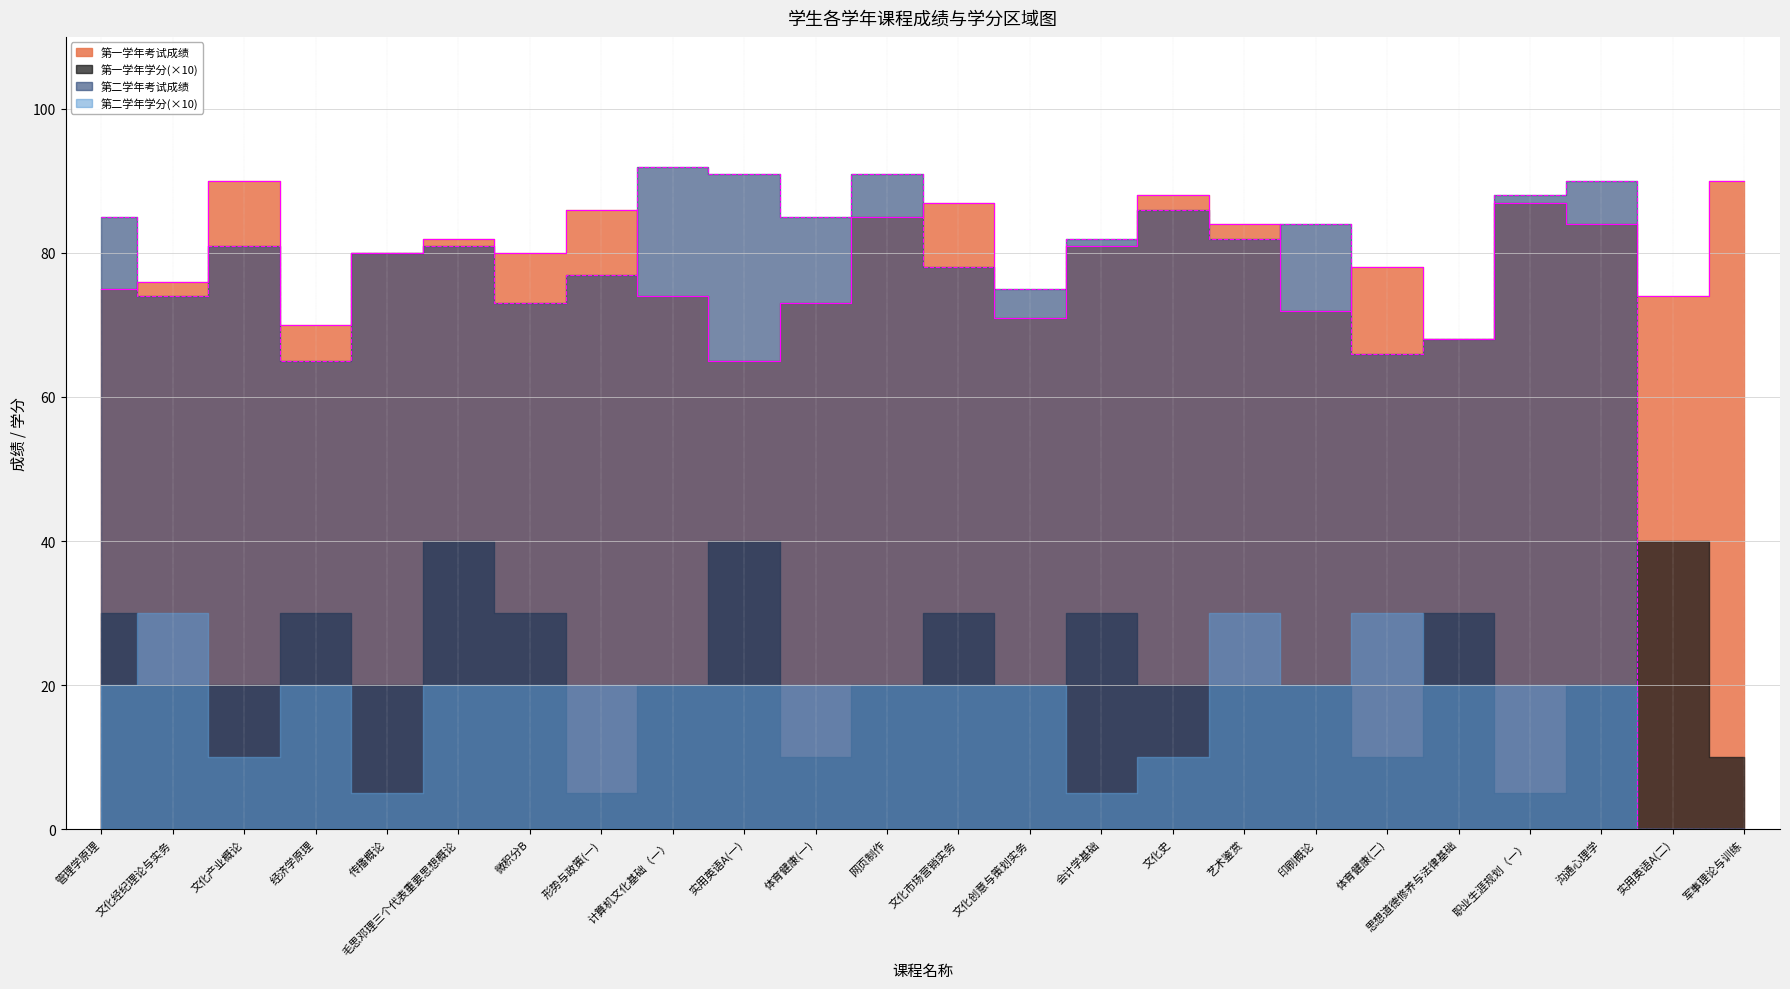

Where do 第一学年考试成绩 and 第二学年考试成绩 first cross each other?

管理学原理 and 文化经纪理论与实务